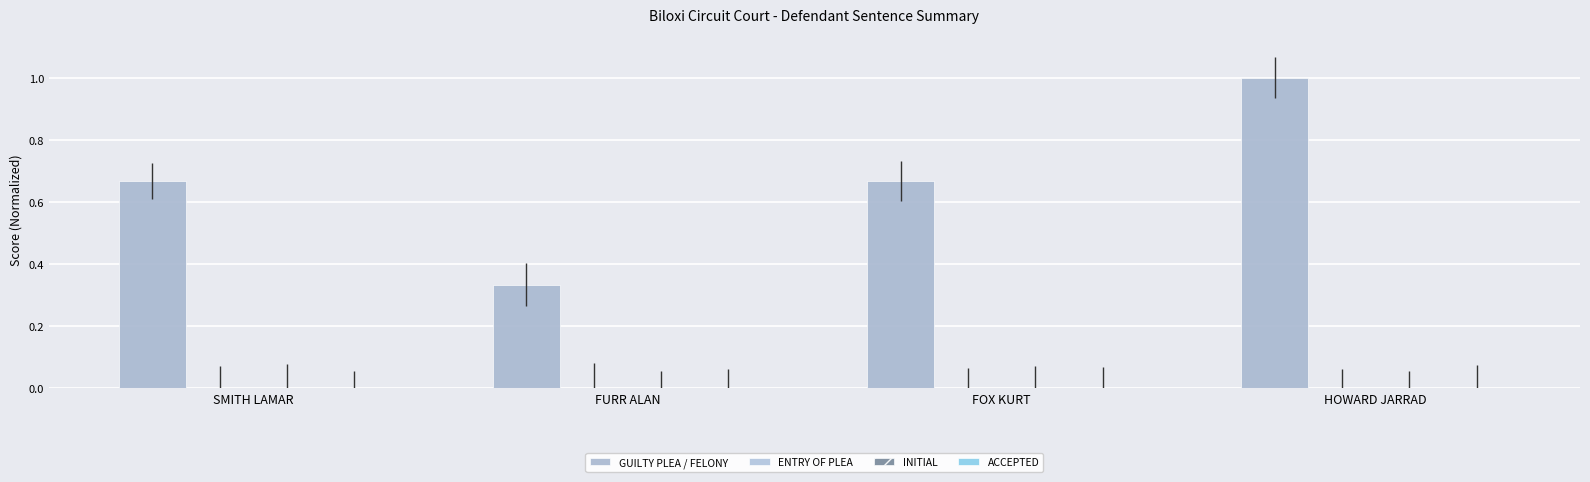

Reading left to right, list all the values displayed in this chart.

GUILTY PLEA / FELONY: 0.7	0.3	0.7	1.0
ENTRY OF PLEA: 0.0	0.0	0.0	0.0
INITIAL: 0.0	0.0	0.0	0.0
ACCEPTED: 0.0	0.0	0.0	0.0